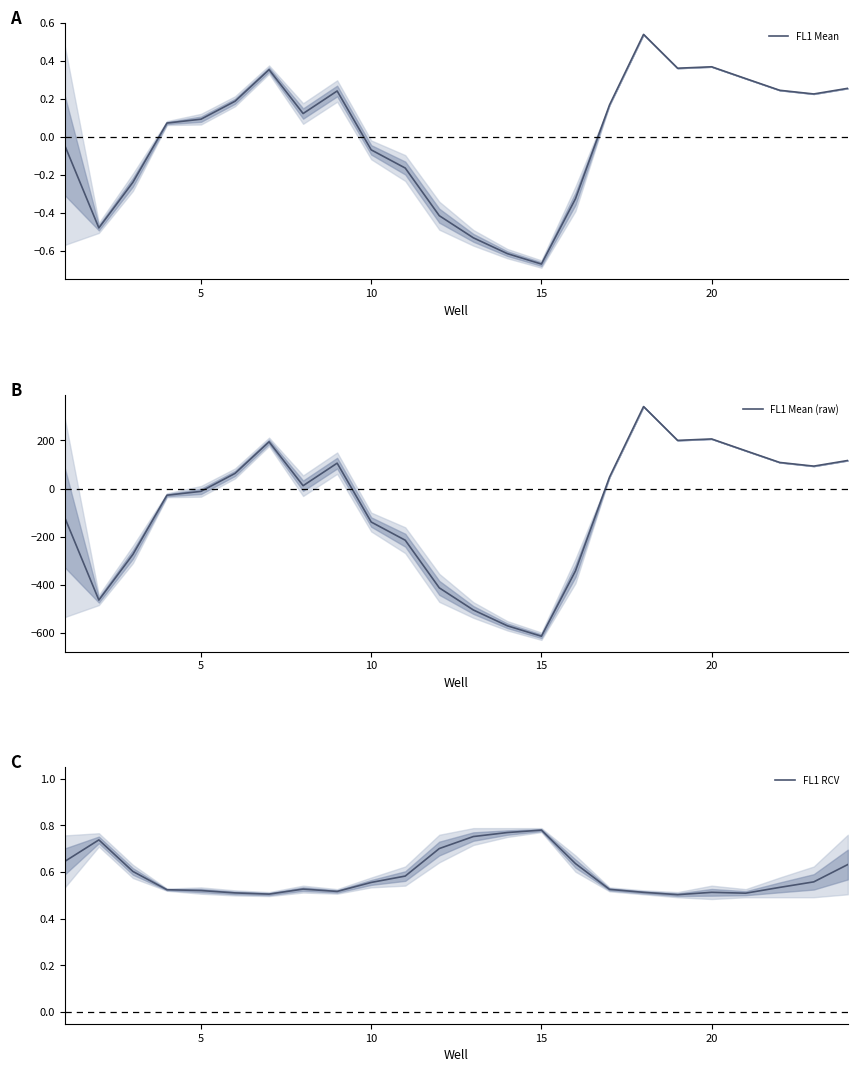

Reading left to right, transcribe all the data shown in this chart.

FL1 Mean: -0.0	-0.5	-0.2	0.1	0.1	0.2	0.4	0.1	0.2	-0.1	-0.2	-0.4	-0.5	-0.6	-0.7	-0.3	0.2	0.5	0.4	0.4	0.3	0.2	0.2	0.3
FL1 Mean (raw): -121.5	-463.9	-274.2	-27.9	-11.8	62.9	194.3	11.8	105.5	-139.3	-215.0	-413.2	-505.2	-571.0	-614.3	-342.8	47.5	341.0	200.3	206.2	157.2	108.5	93.2	116.7
FL1 RCV: 0.6	0.7	0.6	0.5	0.5	0.5	0.5	0.5	0.5	0.6	0.6	0.7	0.8	0.8	0.8	0.6	0.5	0.5	0.5	0.5	0.5	0.5	0.6	0.6